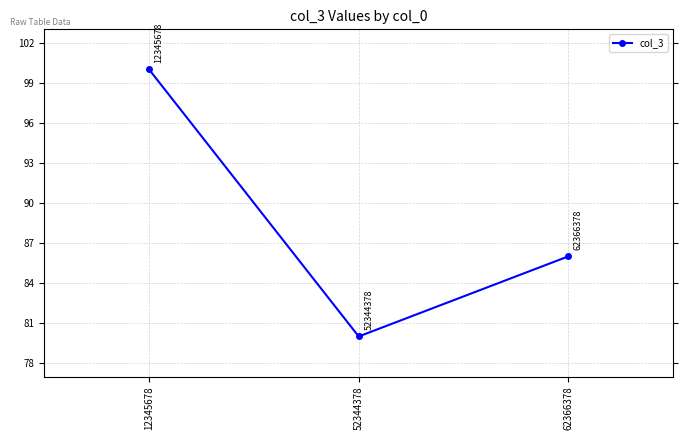

Which label corresponds to the smallest value in the chart?

52344378